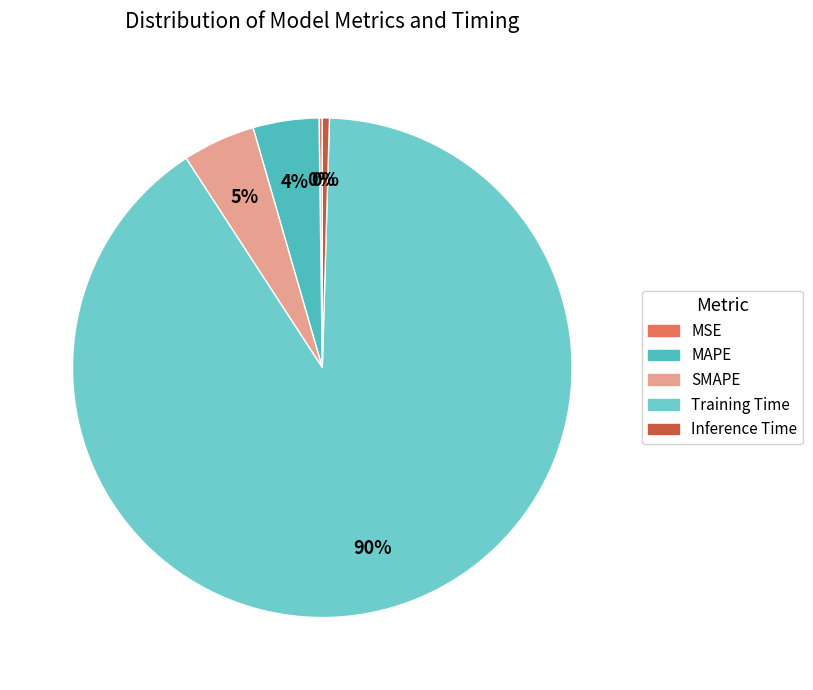

What is the smallest slice in the pie chart?

MSE